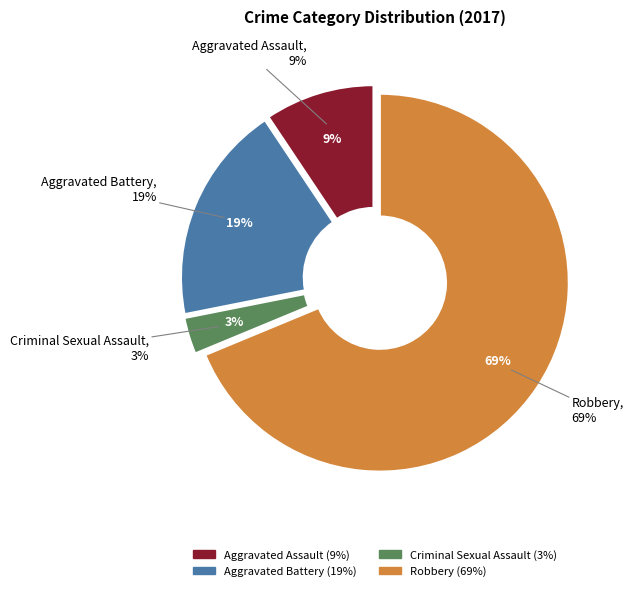

Rank the categories by value from lowest to highest.

Criminal Sexual Assault, Aggravated Assault, Aggravated Battery, Robbery